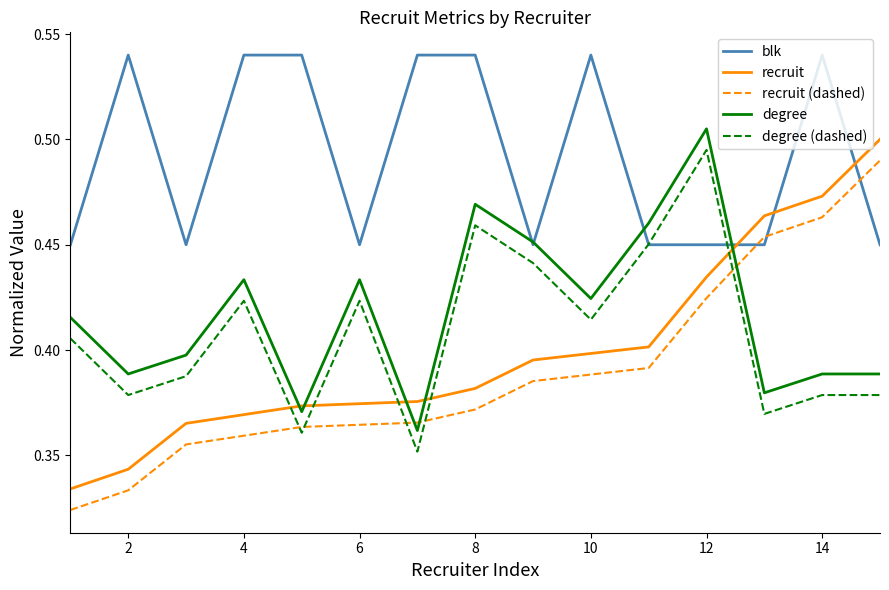

True or false: recruit and degree (dashed) cross at least once.

True